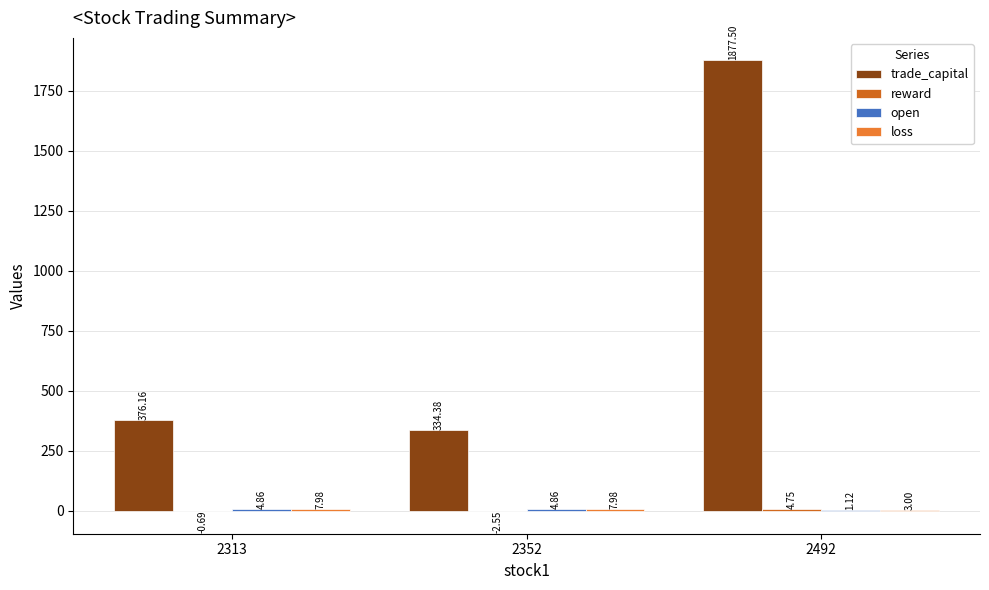

How many data points in trade_capital are above 376?

2